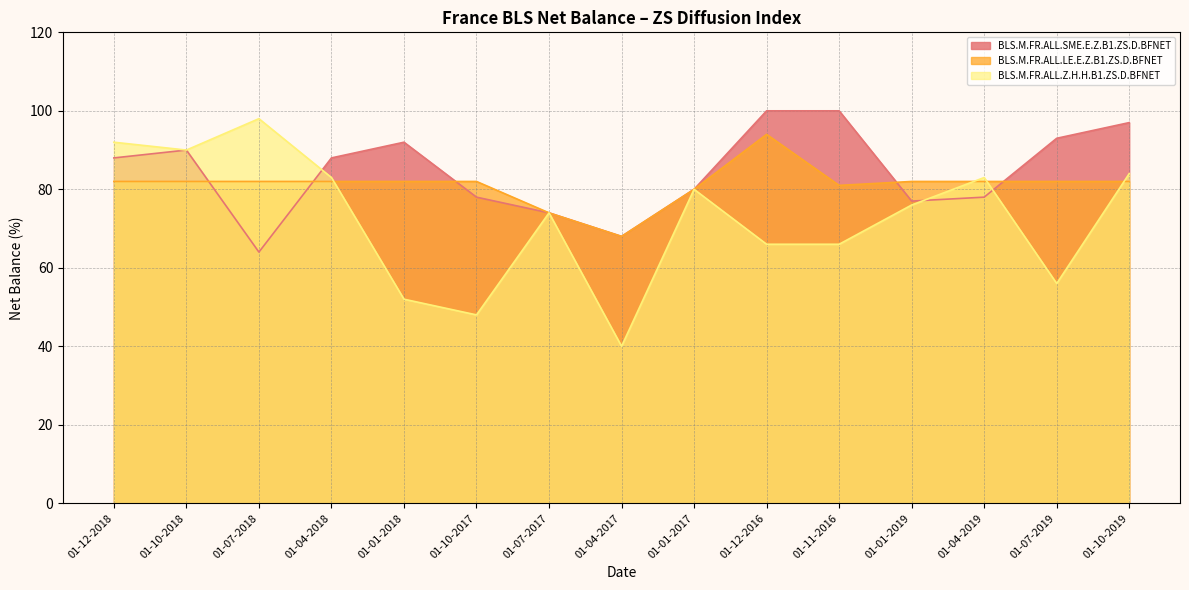

What is the spread (max minus min) of values at 01-12-2016?

34